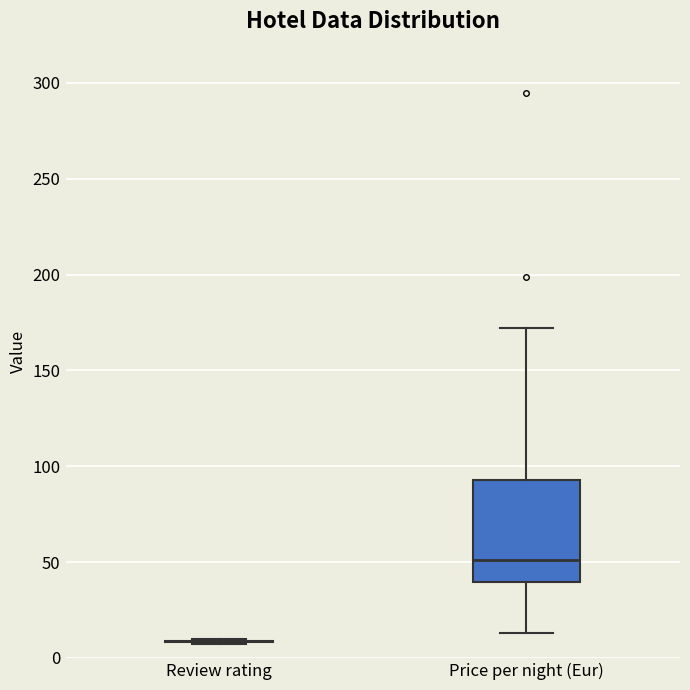

Which box is the tallest, from its lower edge to its upper edge?

Price per night (Eur)